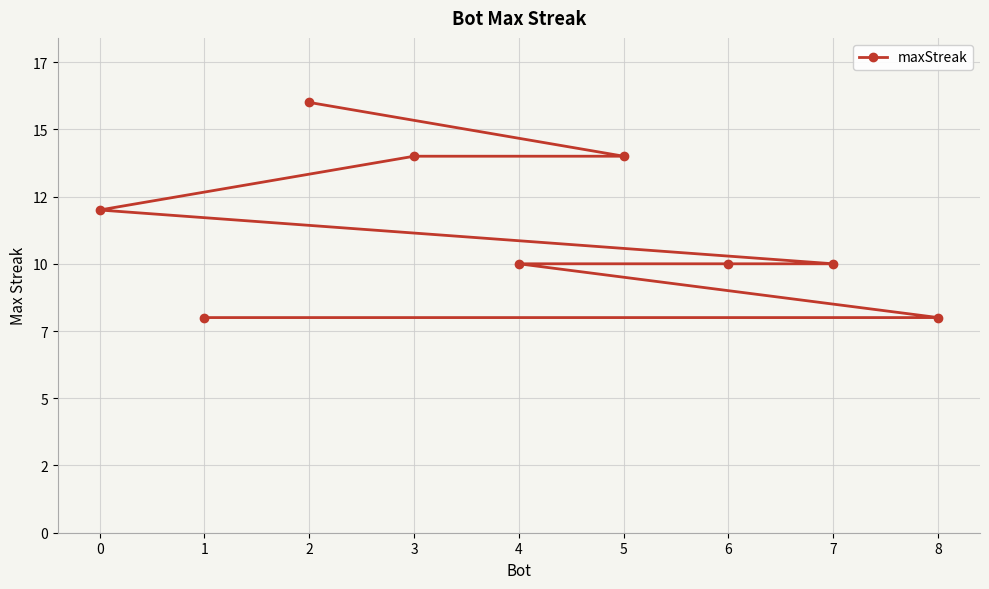

What is the difference between the values at 5 and 7?

4